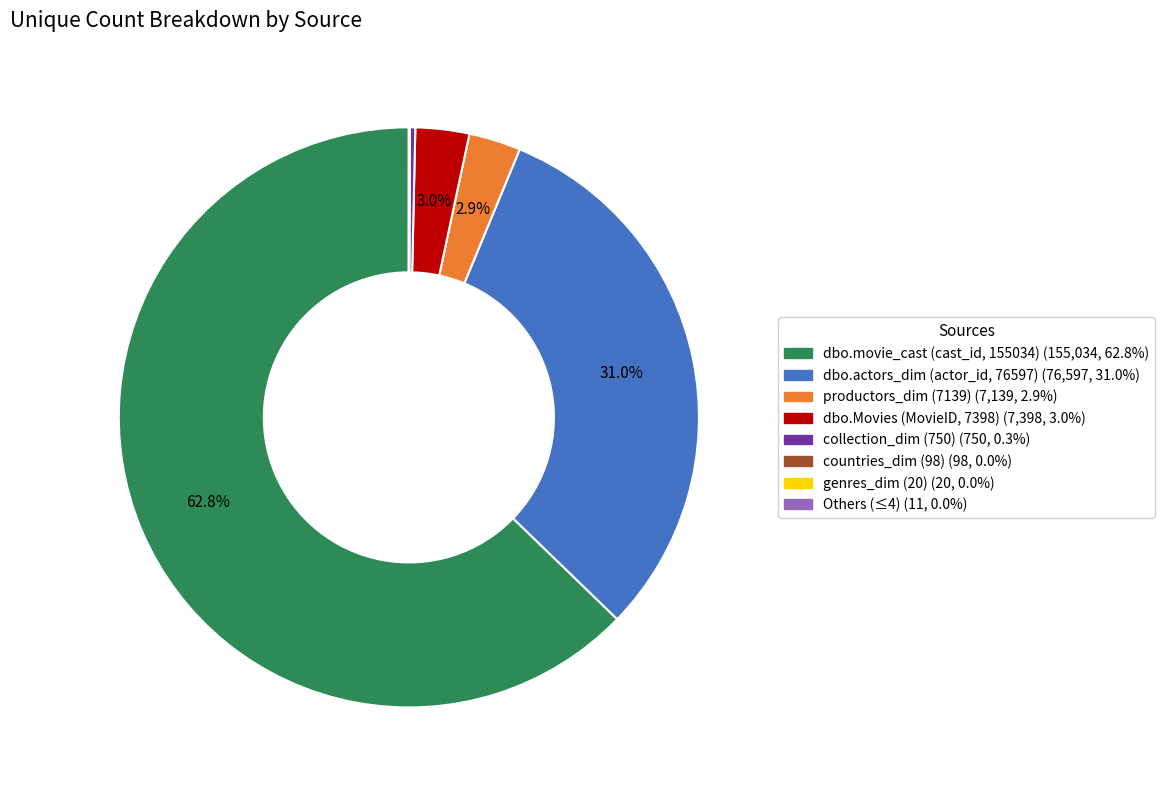

Does any single category account for the majority?

Yes